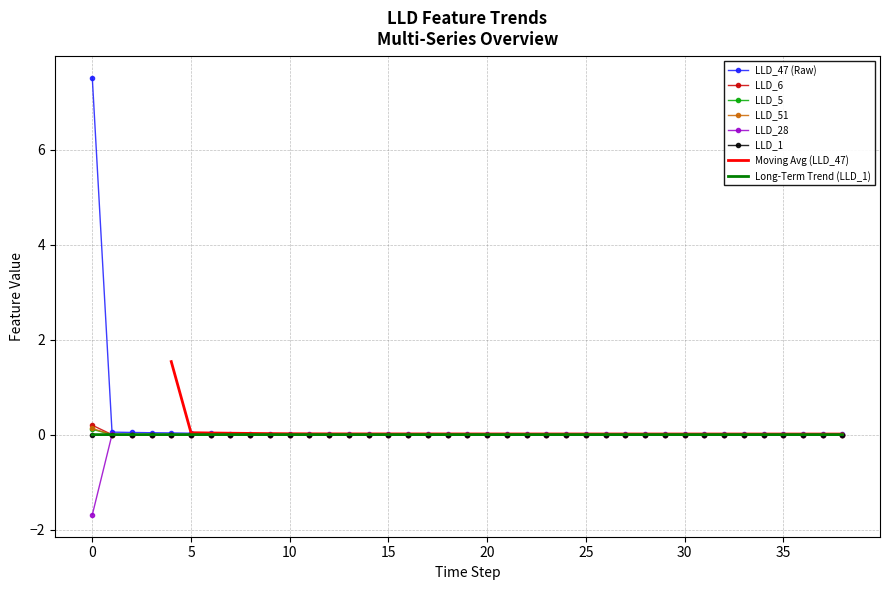

True or false: LLD_5 has a value of 0.0 at LLD_5.

True